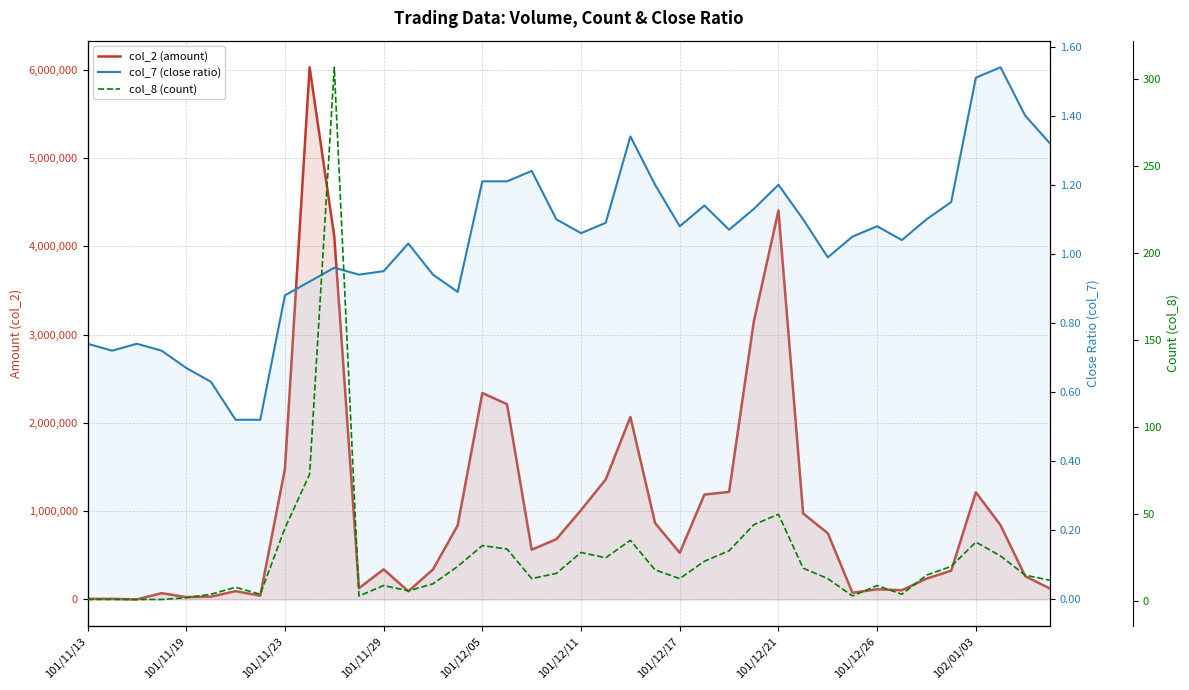

True or false: col_8 (count) and col_2 (amount) cross at least once.

False